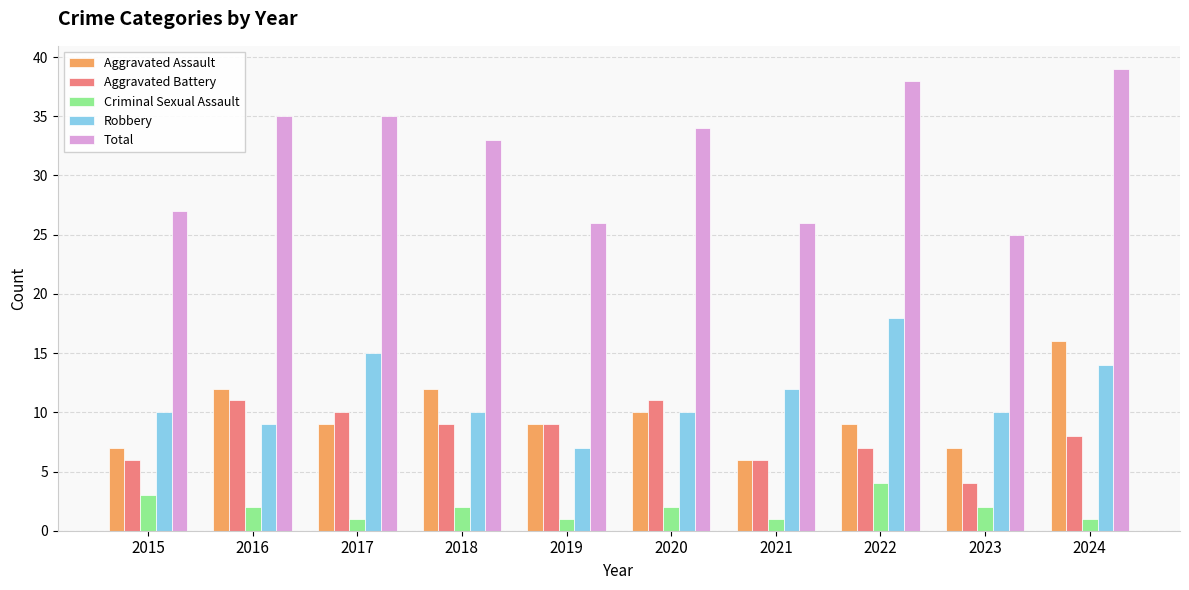

Reading left to right, transcribe all the data shown in this chart.

Aggravated Assault: 7	12	9	12	9	10	6	9	7	16
Aggravated Battery: 6	11	10	9	9	11	6	7	4	8
Criminal Sexual Assault: 3	2	1	2	1	2	1	4	2	1
Robbery: 10	9	15	10	7	10	12	18	10	14
Total: 27	35	35	33	26	34	26	38	25	39